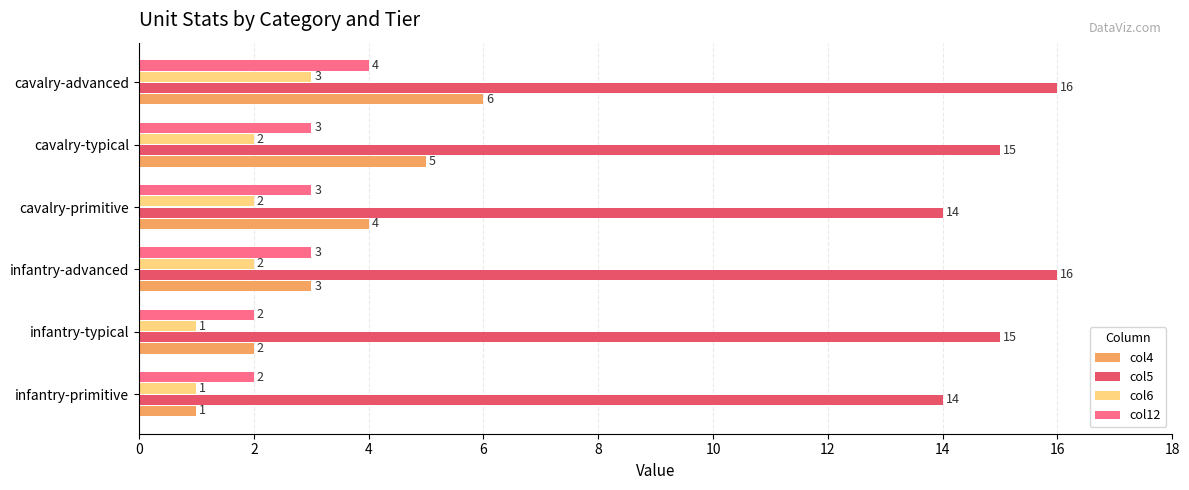

What is the difference between the second highest and second lowest values in the col5 series?

2